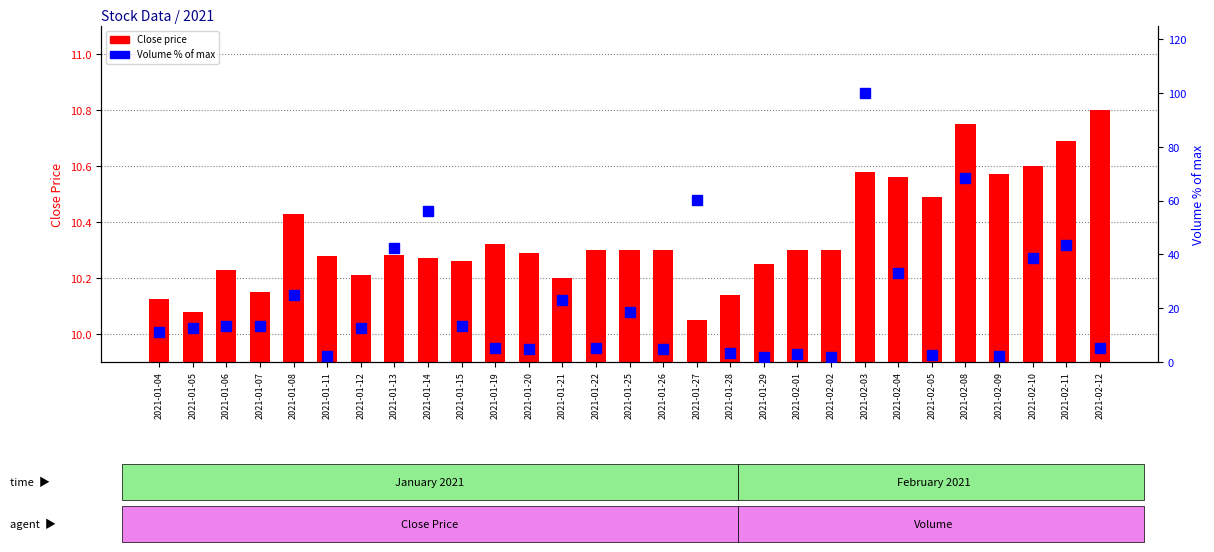

What are all the series names shown in the legend?

Close price, Volume (% of max)